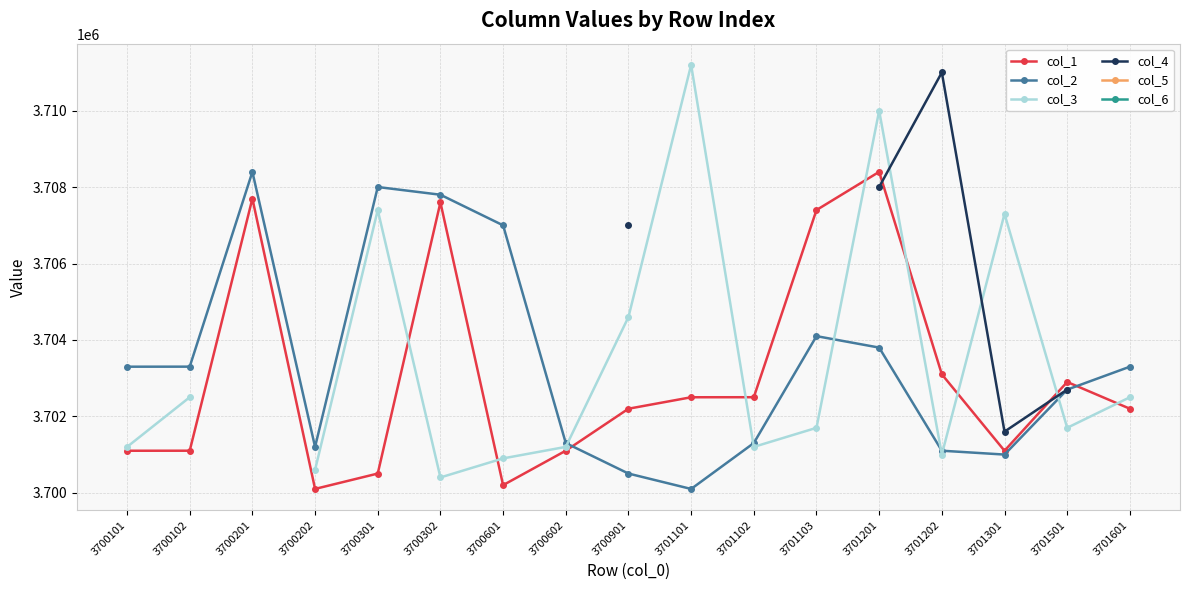

At which category does the chart reach its peak across all series?

3701101